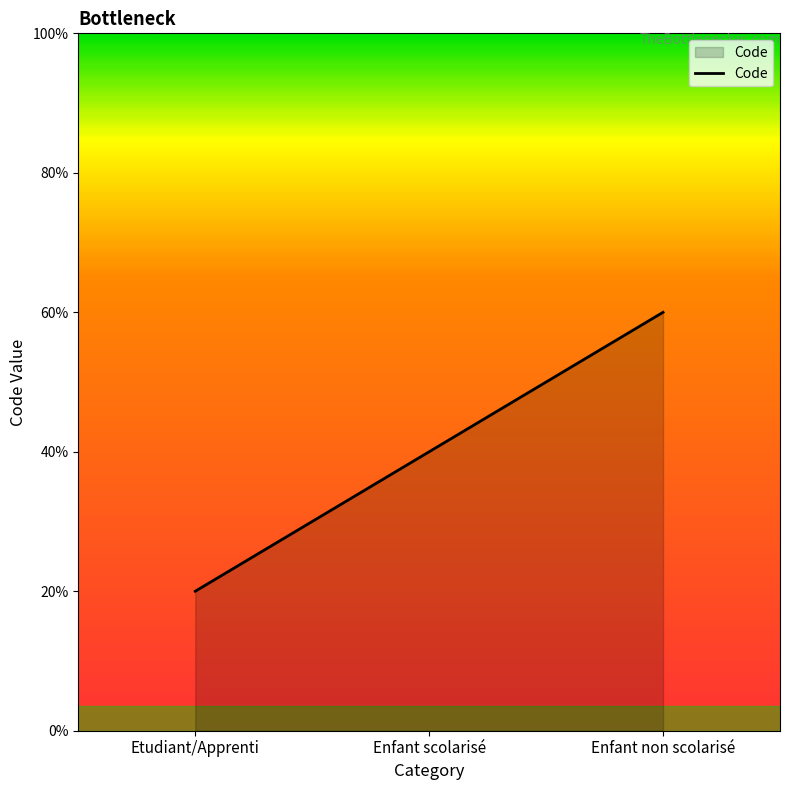

At which label is the value closest to 2?

Enfant scolarisé